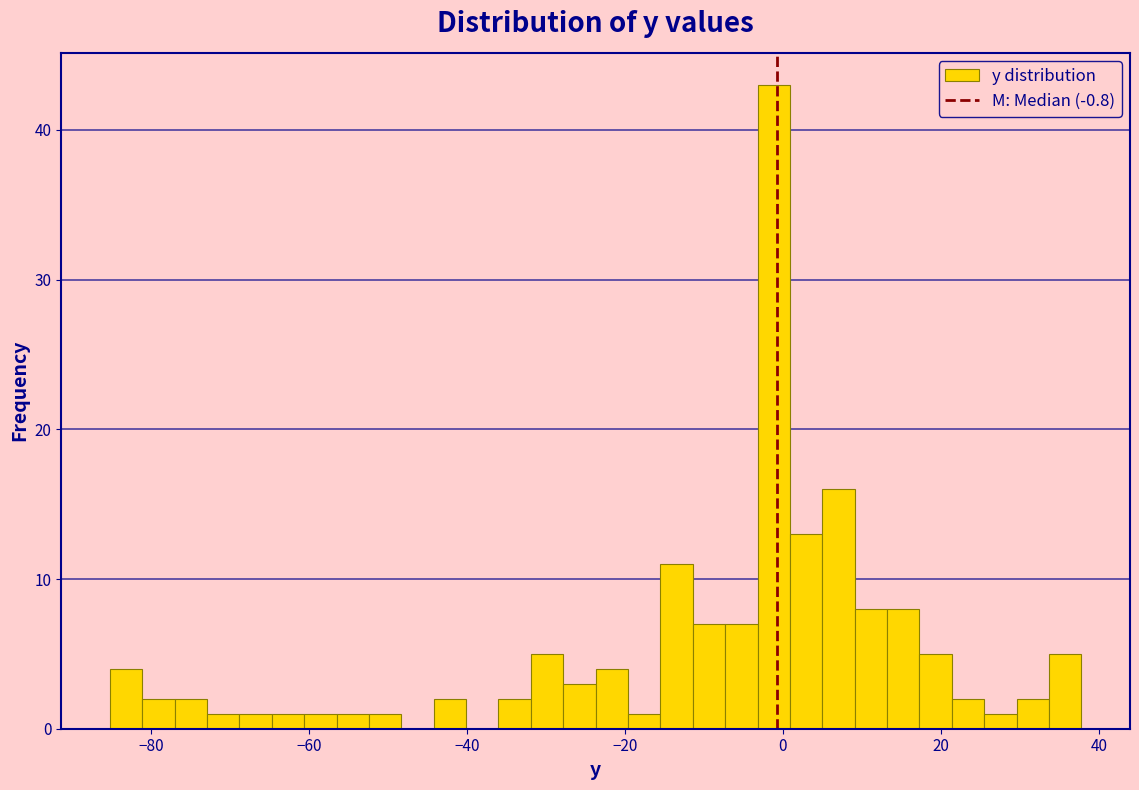

Around what value on the x-axis is the tallest bar? Give the approximate position of its centre, as read against the axis.

-2